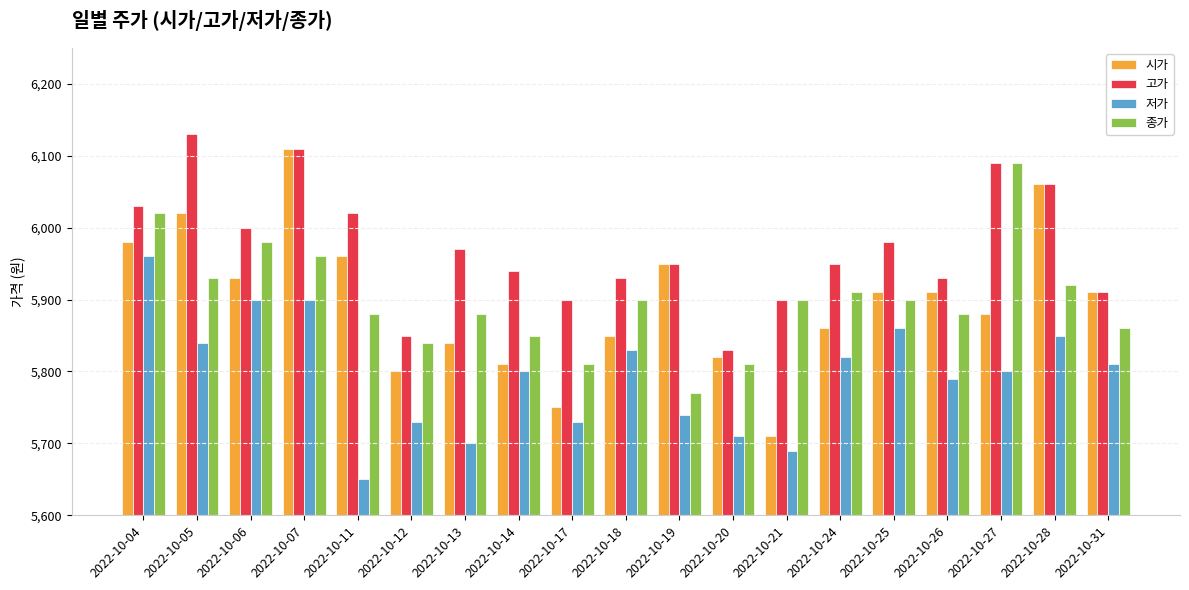

Read the 종가 value at 2022-10-18.

5900